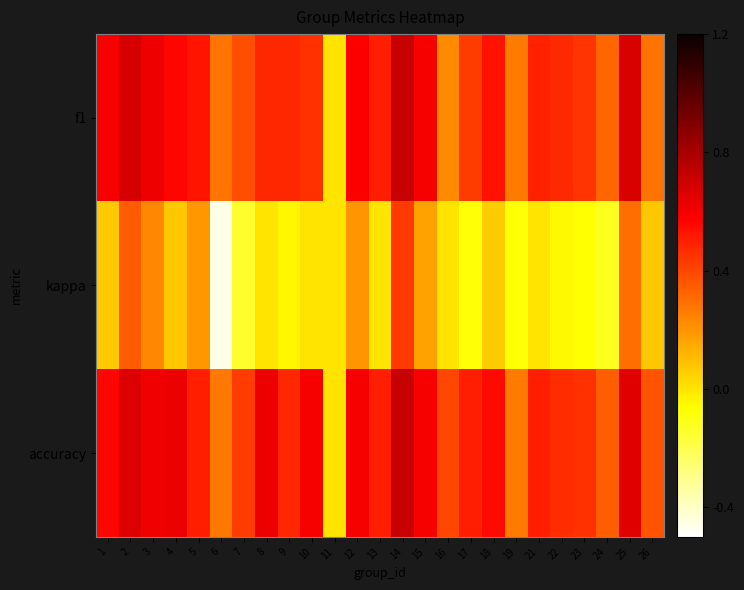

Between 8 and 18, which series saw the biggest shift?

accuracy